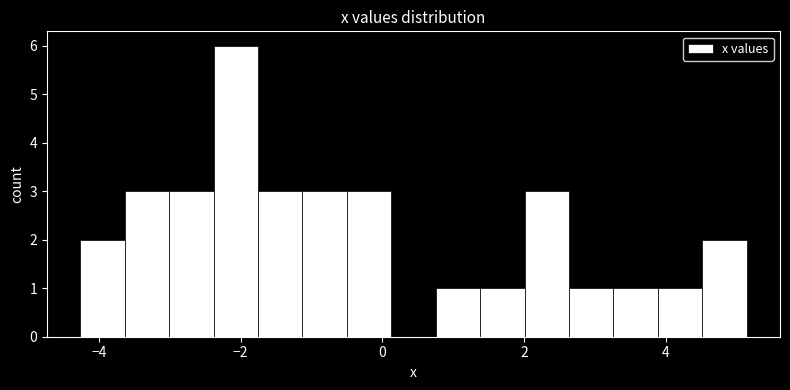

Read against the x-axis, roughly where is the centre of the tallest bar?

-2.0